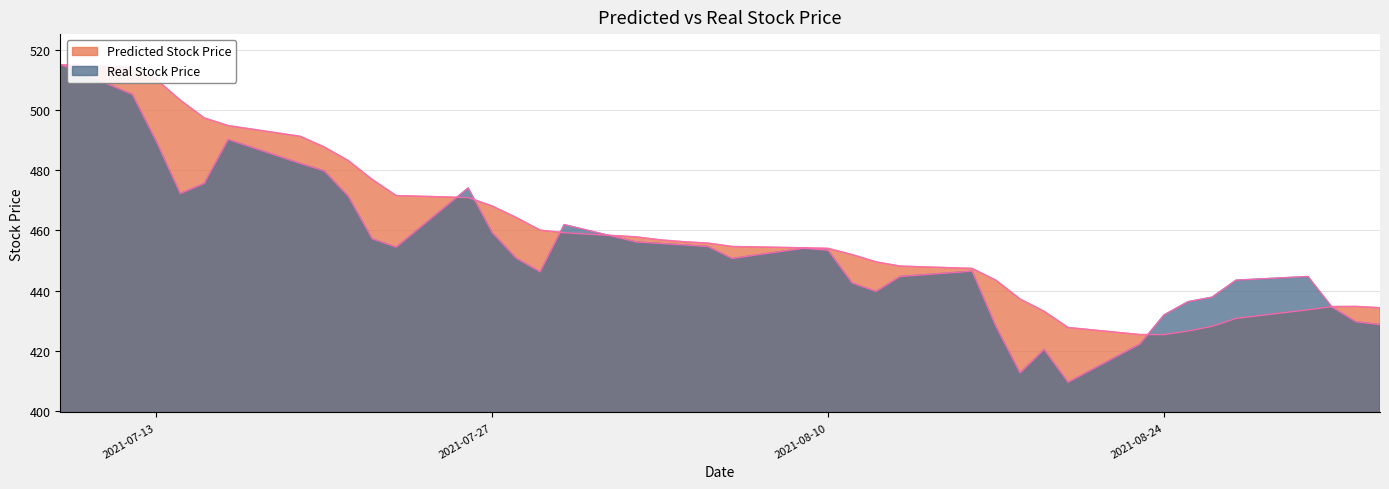

Reading left to right, list all the values displayed in this chart.

Predicted Stock Price: 2021-07-09=515.0	2021-07-12=514.1	2021-07-13=510.2	2021-07-14=503.3	2021-07-15=497.4	2021-07-16=494.8	2021-07-19=491.3	2021-07-20=487.7	2021-07-21=483.2	2021-07-22=476.9	2021-07-23=471.6	2021-07-26=470.9	2021-07-27=468.1	2021-07-28=464.3	2021-07-29=460.1	2021-07-30=459.3	2021-08-02=457.9	2021-08-03=456.9	2021-08-04=456.2	2021-08-05=455.8	2021-08-06=454.7	2021-08-09=454.3	2021-08-10=454.1	2021-08-11=452.0	2021-08-12=449.6	2021-08-13=448.2	2021-08-16=447.4	2021-08-17=443.5	2021-08-18=437.2	2021-08-19=433.2	2021-08-20=427.8	2021-08-23=425.4	2021-08-24=425.4	2021-08-25=426.6	2021-08-26=428.2	2021-08-27=430.8	2021-08-30=433.7	2021-08-31=434.7	2021-09-01=434.8	2021-09-02=434.4
Real Stock Price: 2021-07-09=515.2	2021-07-12=505.2	2021-07-13=489.6	2021-07-14=472.2	2021-07-15=475.6	2021-07-16=490.2	2021-07-19=482.3	2021-07-20=479.8	2021-07-21=471.4	2021-07-22=457.2	2021-07-23=454.5	2021-07-26=474.1	2021-07-27=459.3	2021-07-28=450.8	2021-07-29=446.3	2021-07-30=462.0	2021-08-02=456.2	2021-08-03=455.7	2021-08-04=455.2	2021-08-05=454.7	2021-08-06=450.7	2021-08-09=454.1	2021-08-10=453.4	2021-08-11=442.6	2021-08-12=439.8	2021-08-13=444.7	2021-08-16=446.5	2021-08-17=428.0	2021-08-18=412.7	2021-08-19=420.5	2021-08-20=409.6	2021-08-23=422.3	2021-08-24=432.0	2021-08-25=436.4	2021-08-26=437.9	2021-08-27=443.5	2021-08-30=444.7	2021-08-31=434.6	2021-09-01=429.7	2021-09-02=428.7